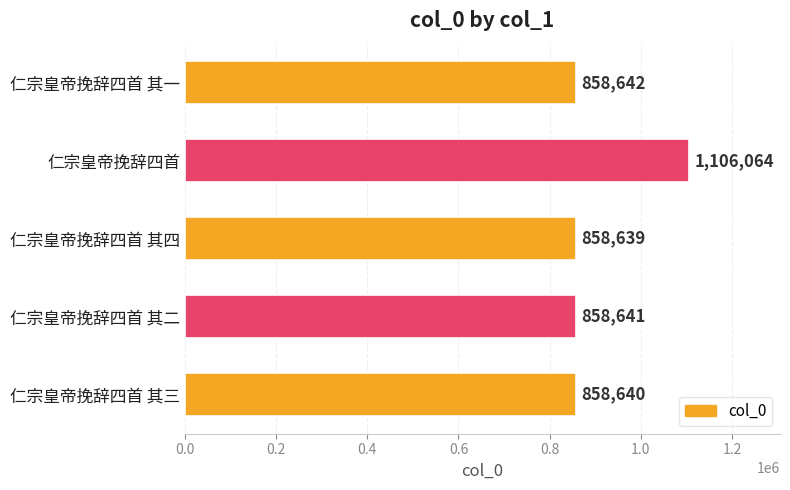

What is the average value?

908125